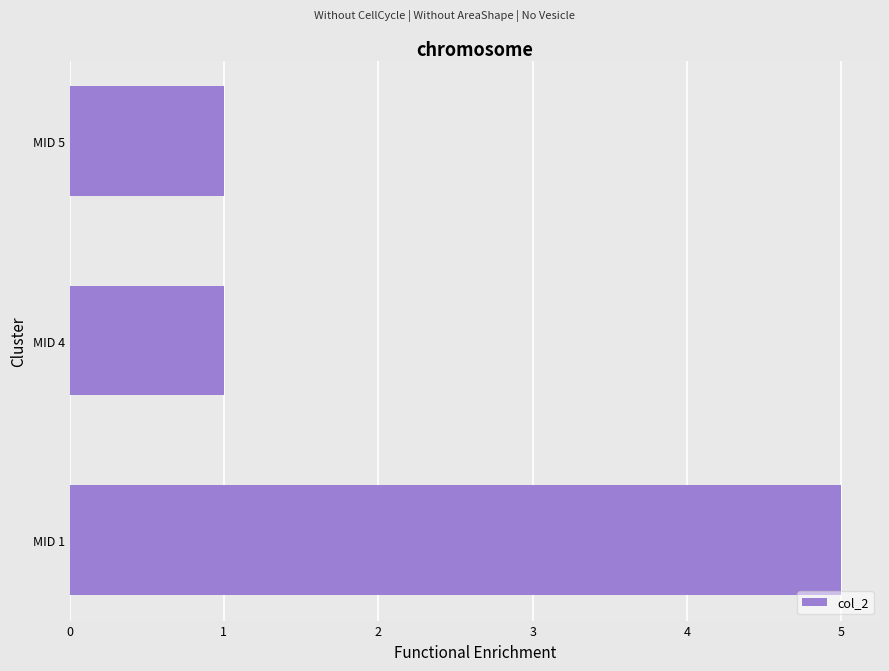

How many categories are shown in the chart?

3